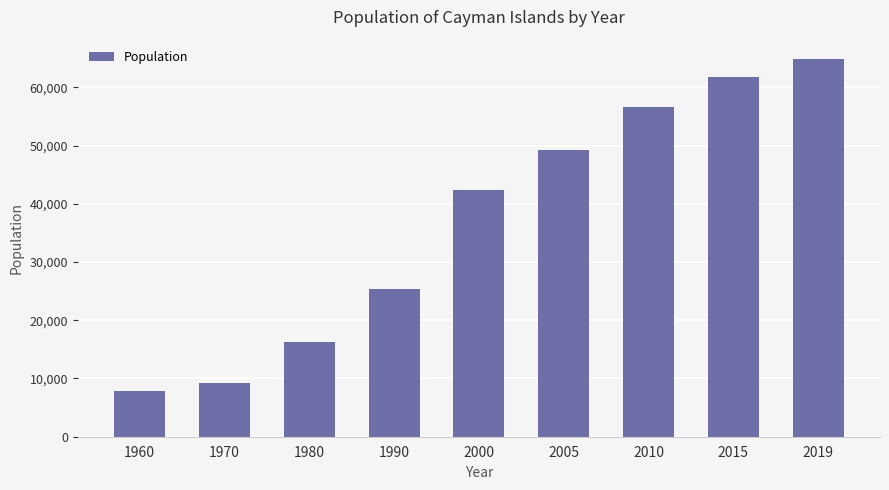

What is the change in value from 1970 to 2015?

+52580